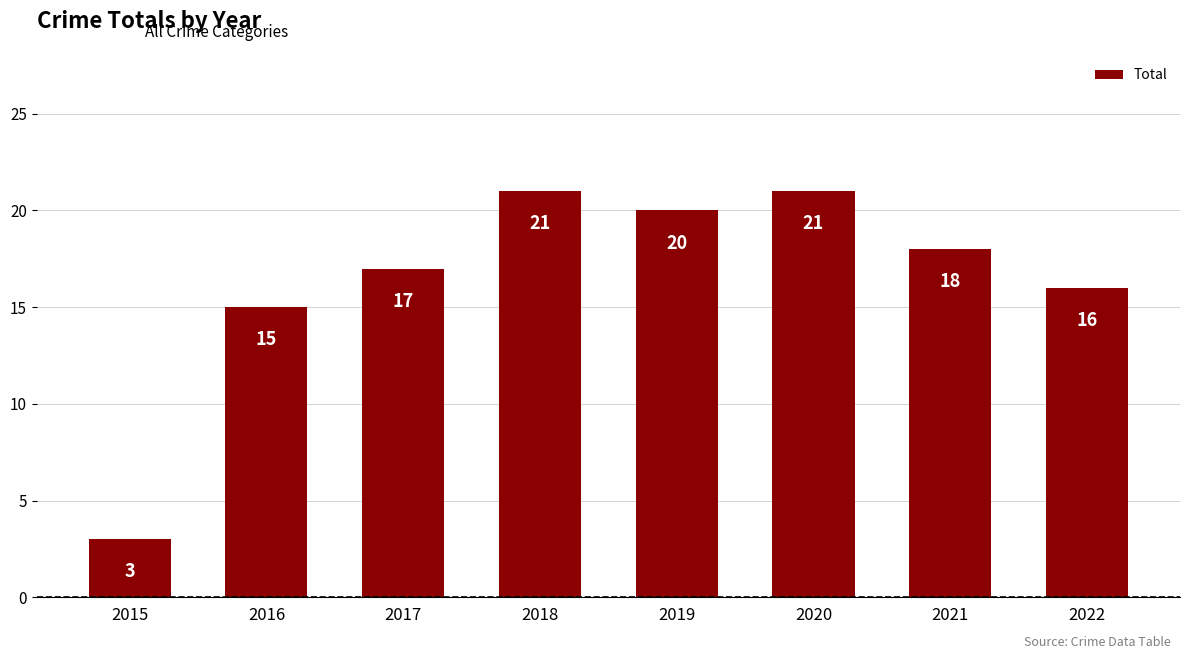

What is the sum of all values?

131